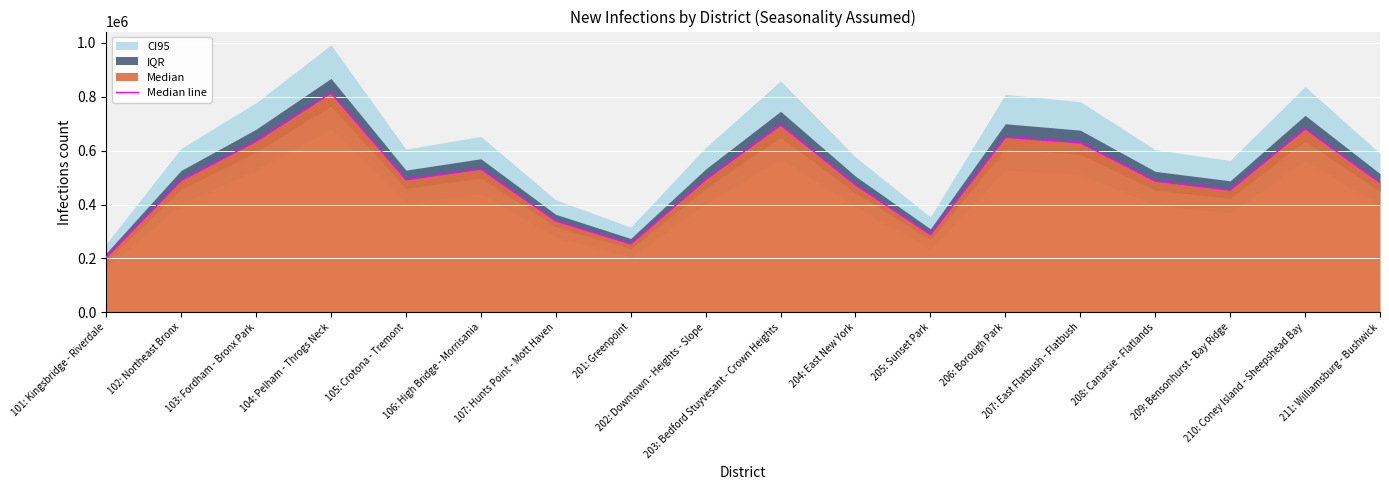

List the labels in order of value, largest first.

104: Pelham - Throgs Neck, 203: Bedford Stuyvesant - Crown Heights, 210: Coney Island - Sheepshead Bay, 206: Borough Park, 103: Fordham - Bronx Park, 207: East Flatbush - Flatbush, 106: High Bridge - Morrisania, 202: Downtown - Heights - Slope, 105: Crotona - Tremont, 102: Northeast Bronx, 208: Canarsie - Flatlands, 211: Williamsburg - Bushwick, 204: East New York, 209: Bensonhurst - Bay Ridge, 107: Hunts Point - Mott Haven, 205: Sunset Park, 201: Greenpoint, 101: Kingsbridge - Riverdale